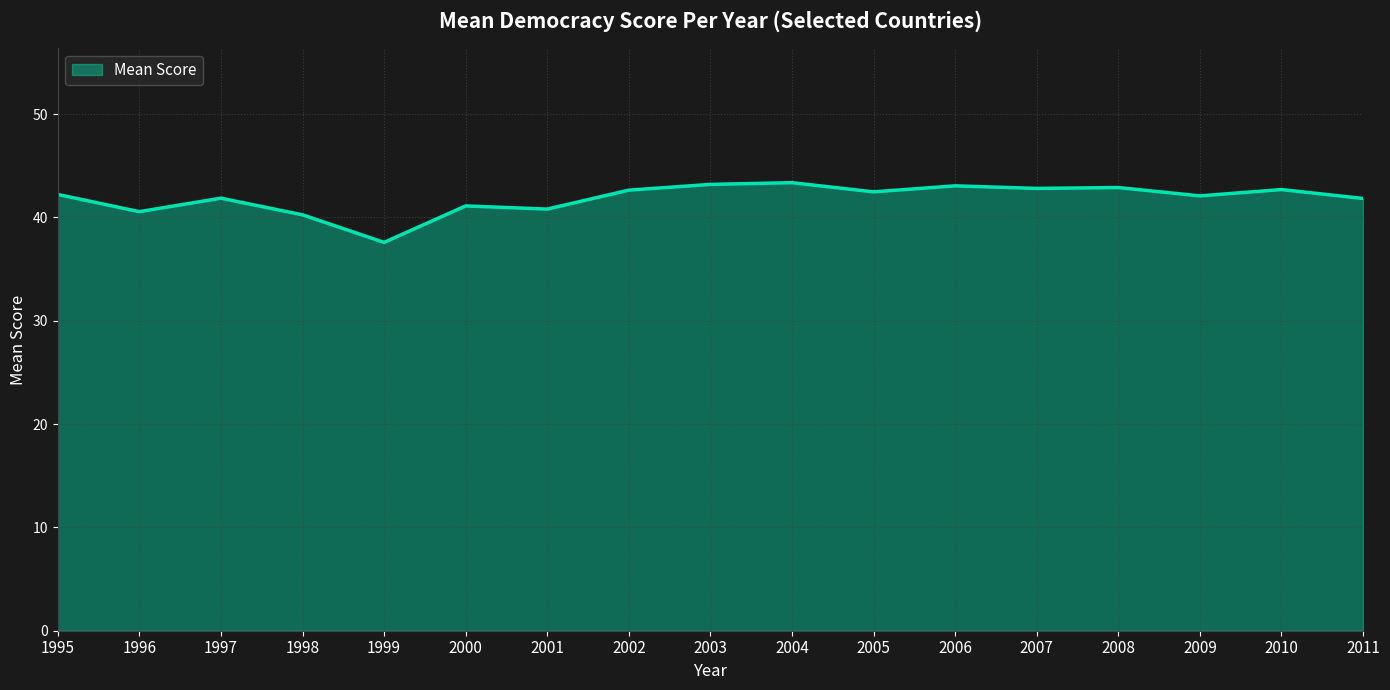

True or false: the data shows 18.4 at 1999.

False